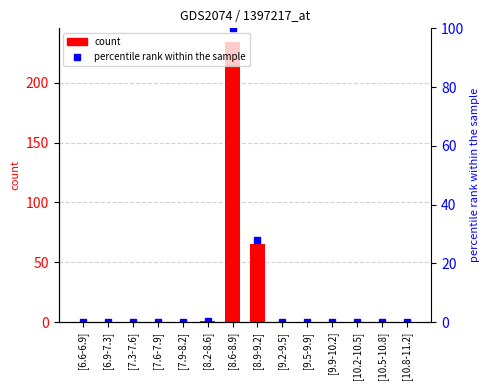

Rank the categories by percentile rank within the sample value from lowest to highest.

[6.6-6.9], [6.9-7.3], [7.3-7.6], [7.6-7.9], [7.9-8.2], [9.2-9.5], [9.5-9.9], [9.9-10.2], [10.2-10.5], [10.5-10.8], [10.8-11.2], [8.2-8.6], [8.9-9.2], [8.6-8.9]